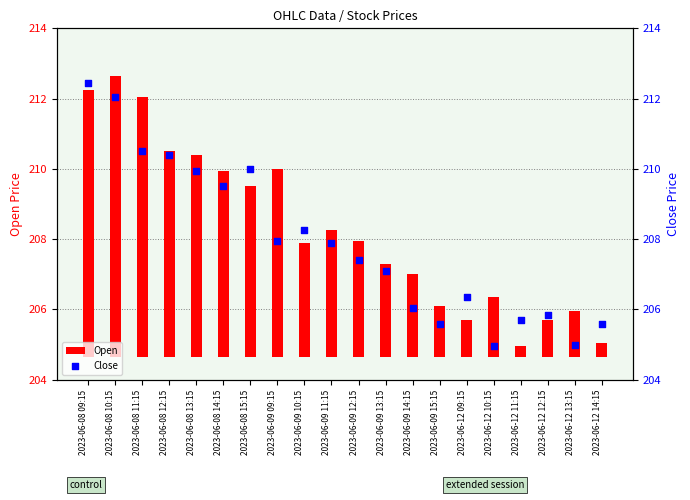

Which series has the widest spread of Y values?

Open